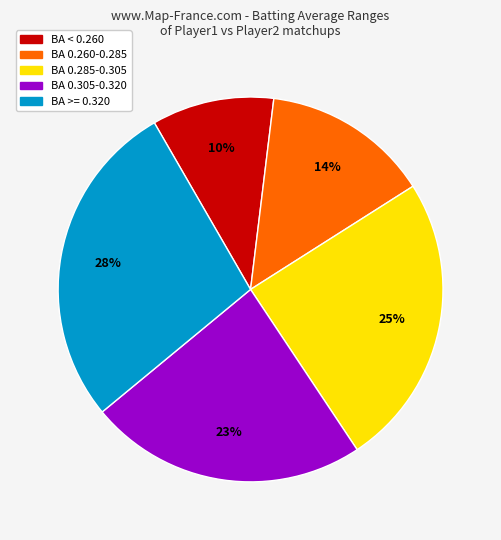

Count the number of slices in the pie.

5